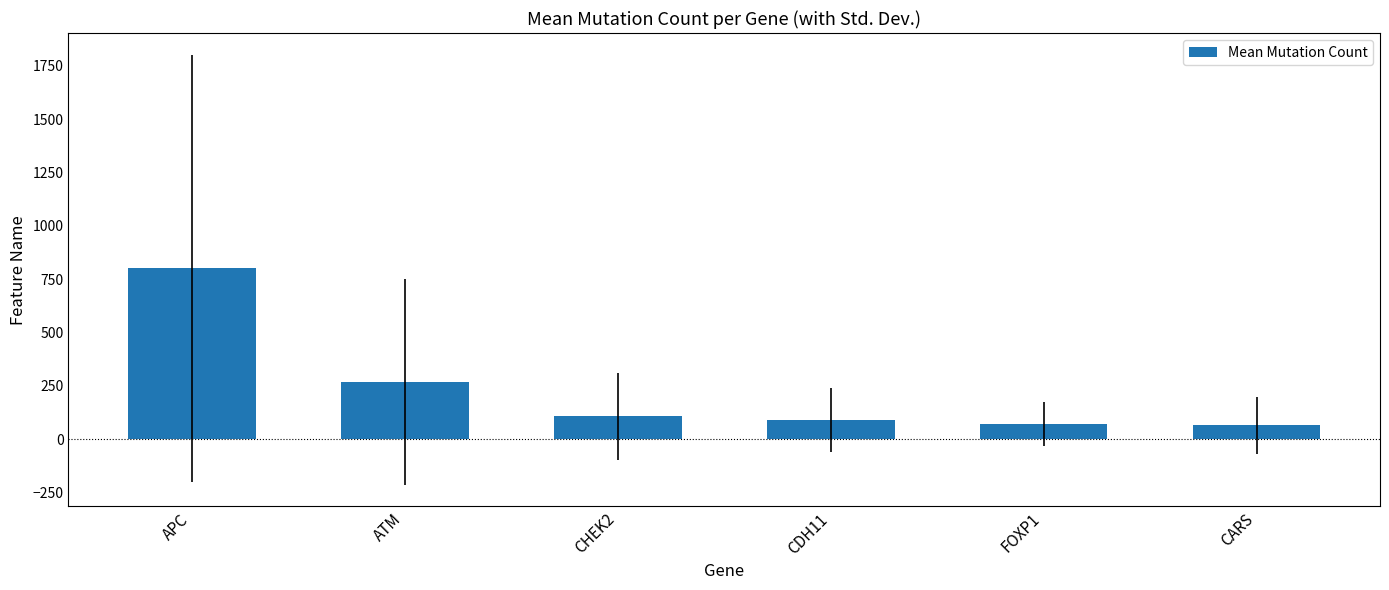

What is the difference between the second highest and second lowest values?

196.8